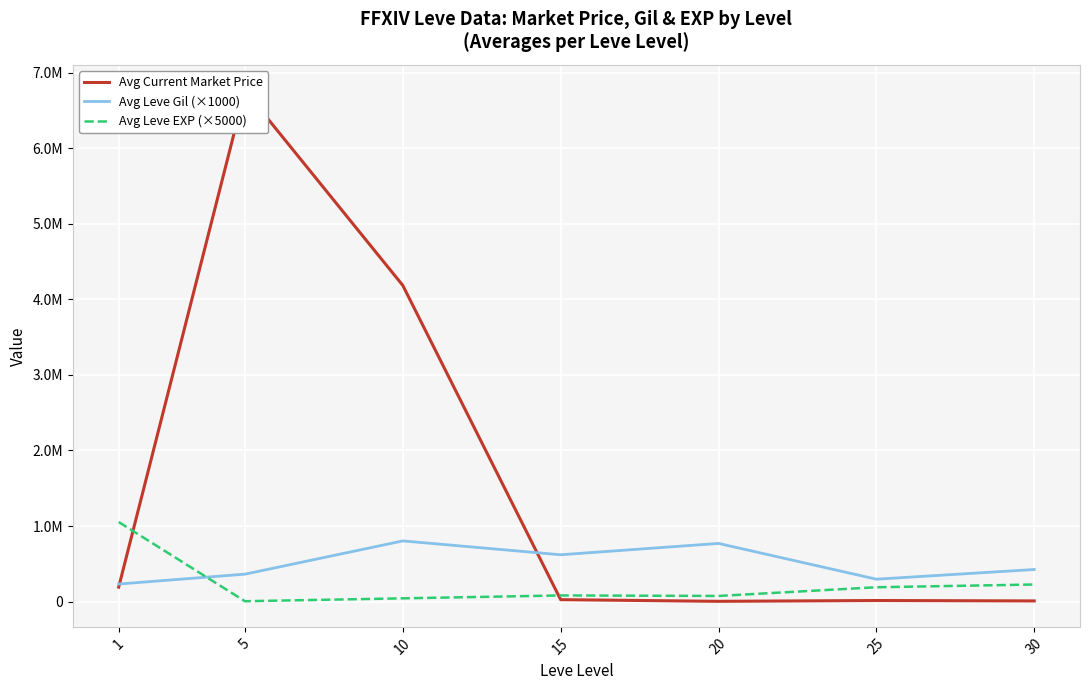

Where does the Avg Leve Gil (×1000) series first go above 425000?

10